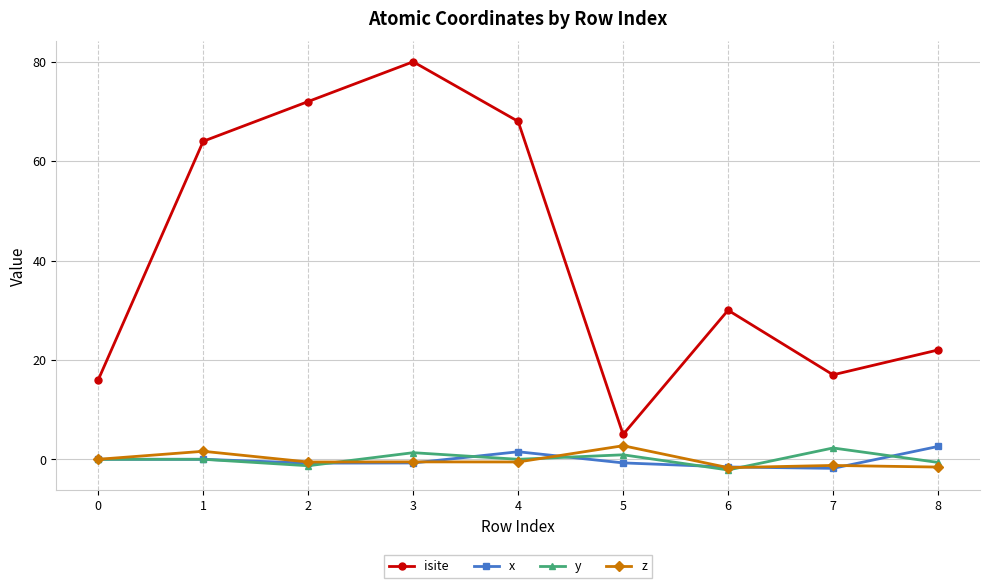

Between 3 and 5, which series saw the biggest shift?

isite